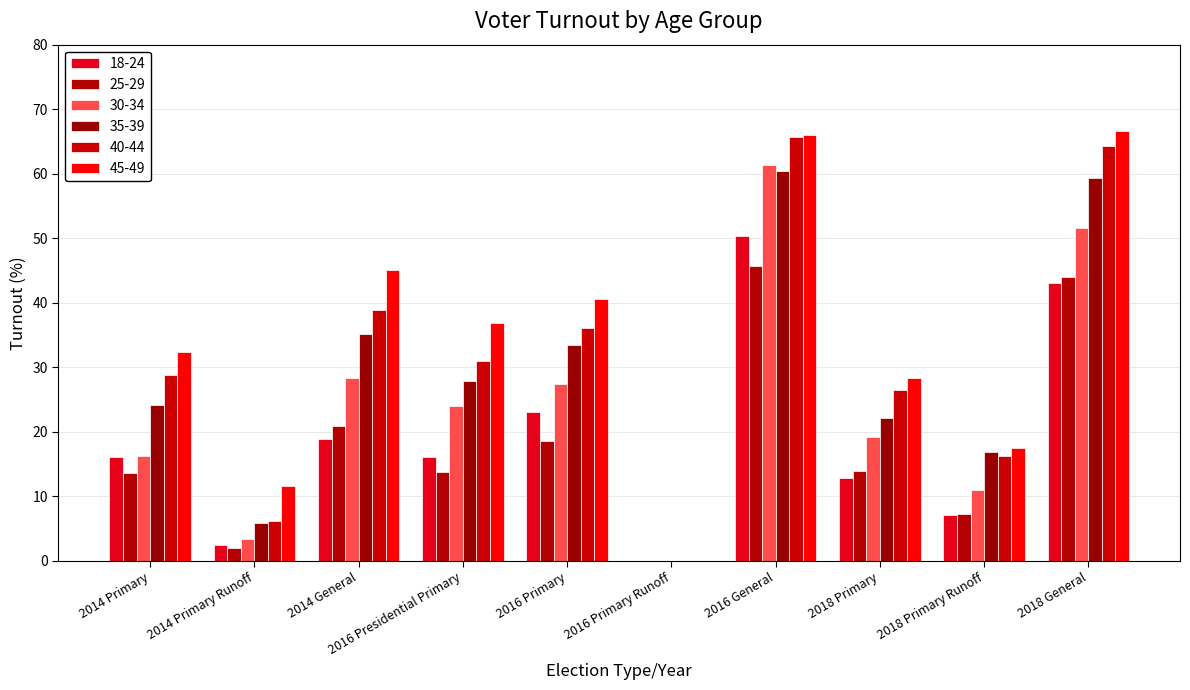

What is the label of the 4th bar from the right?

2016 General